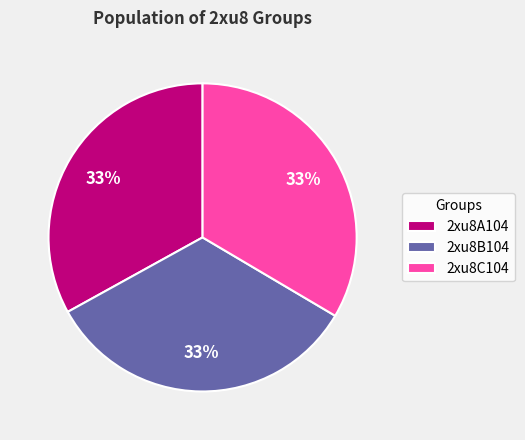

What is the ratio of the value at 2xu8C104 to the value at 2xu8B104?

1.0